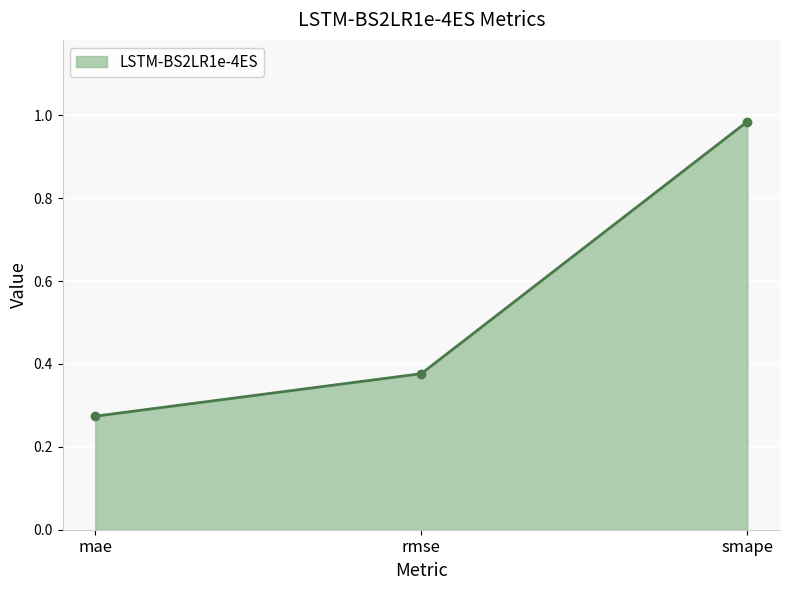

Does the chart have visible grid lines?

Yes